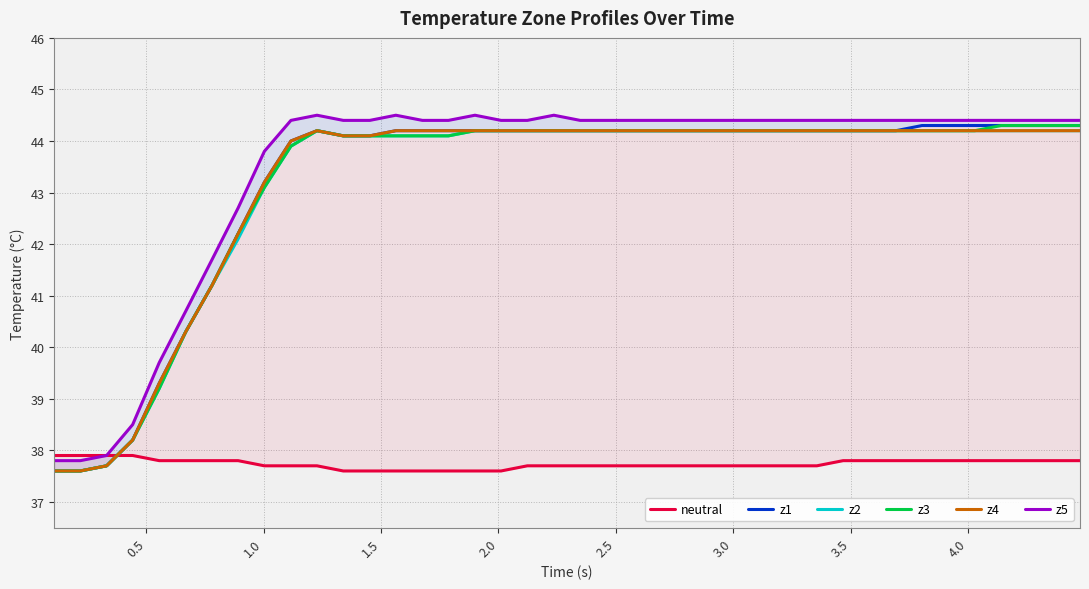

What is the highest value of the z2 series?

44.2